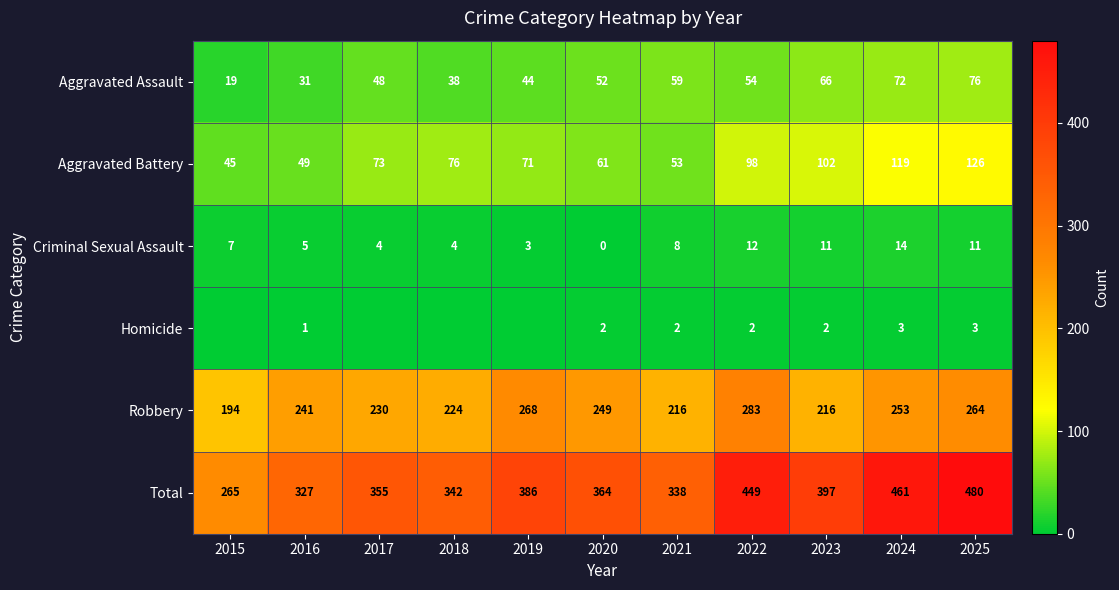

Where is Total nearest to the value 372?

2020